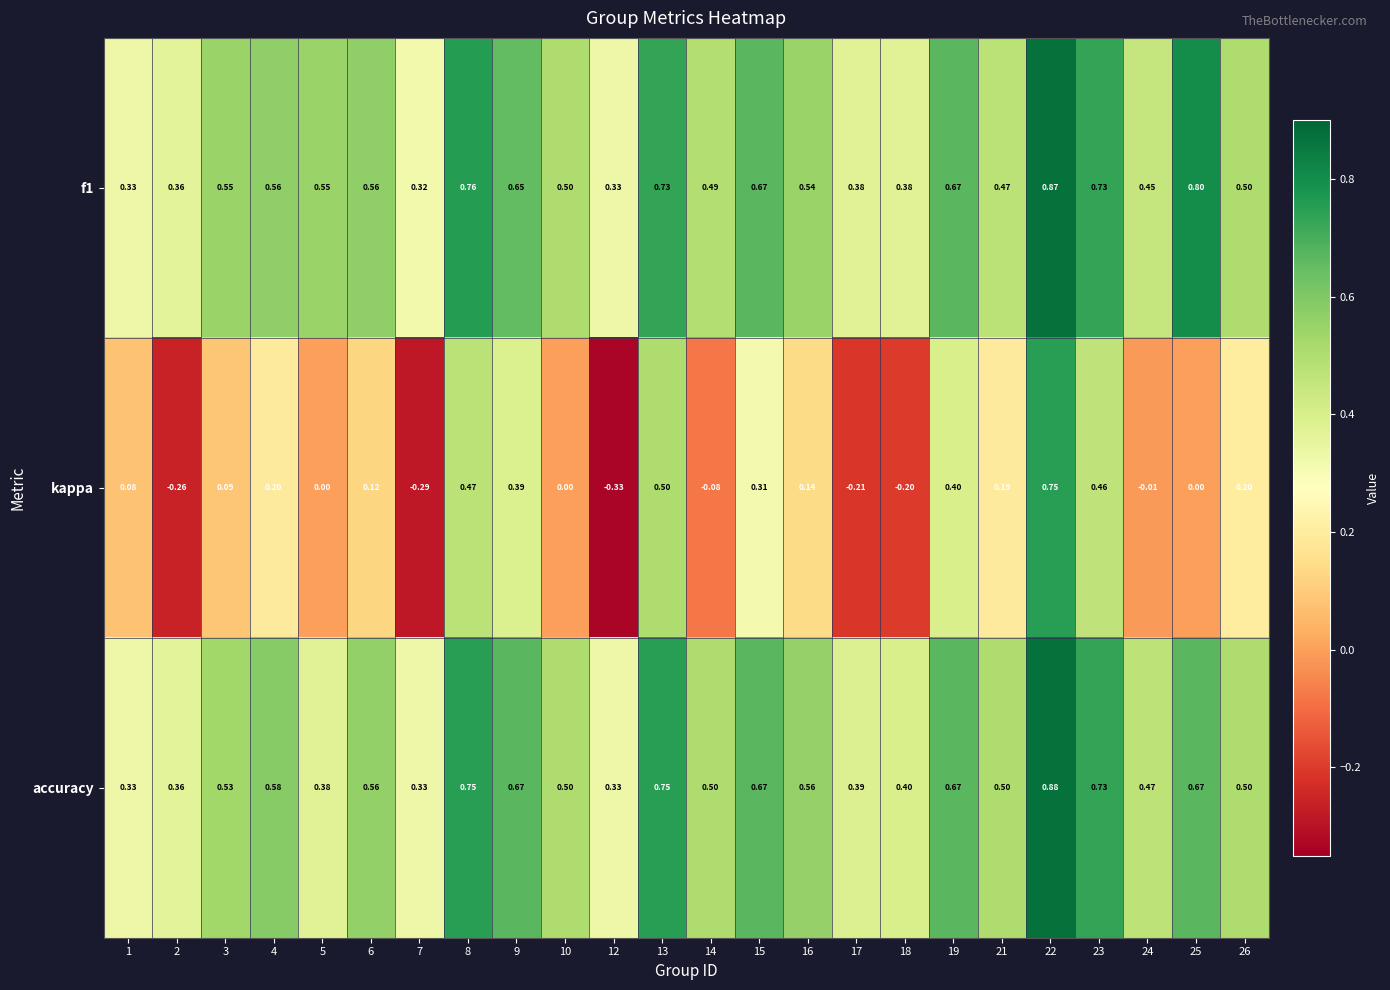

Which series has the largest range (max minus min)?

kappa